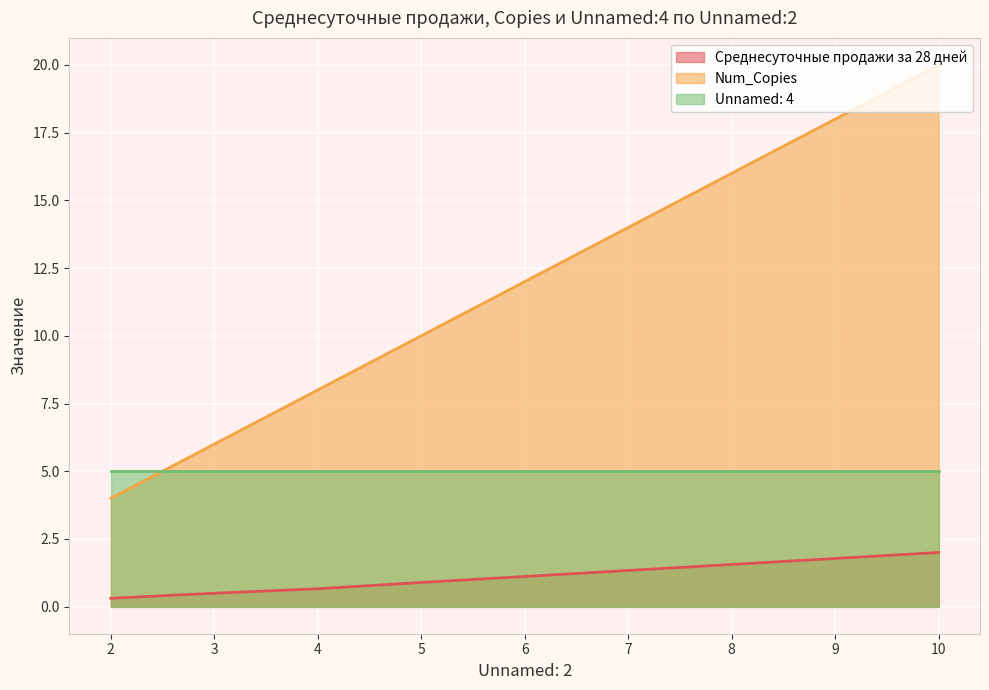

At 16, list the series in order from largest to smallest.

Num_Copies, Unnamed: 4, Среднесуточные продажи за 28 дней